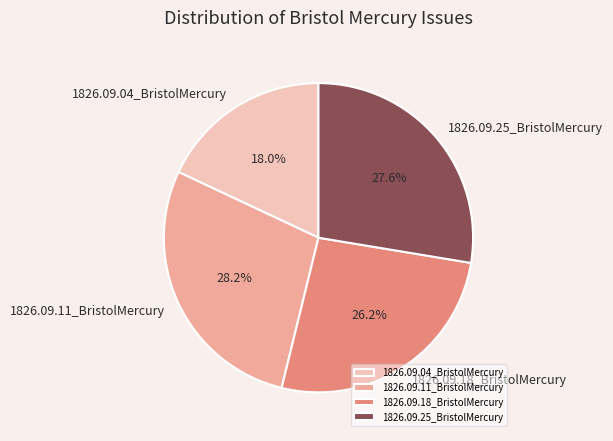

Does 1826.09.18_BristolMercury account for over 50% of the chart?

No